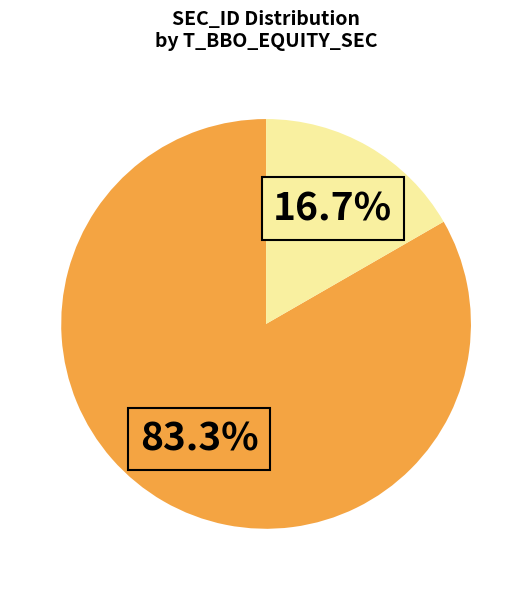

Does any single category account for the majority?

Yes